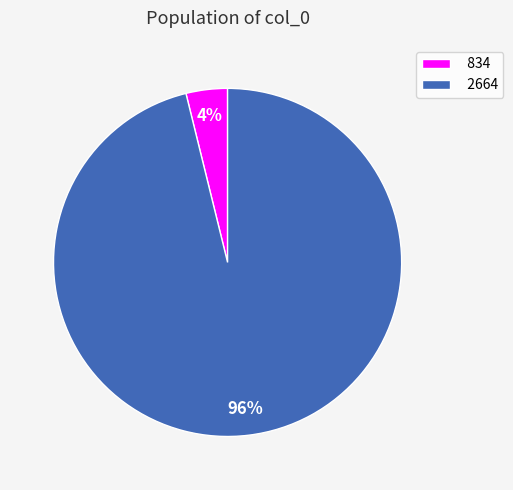

Is the sum of 2664 and 834 greater than half?

Yes